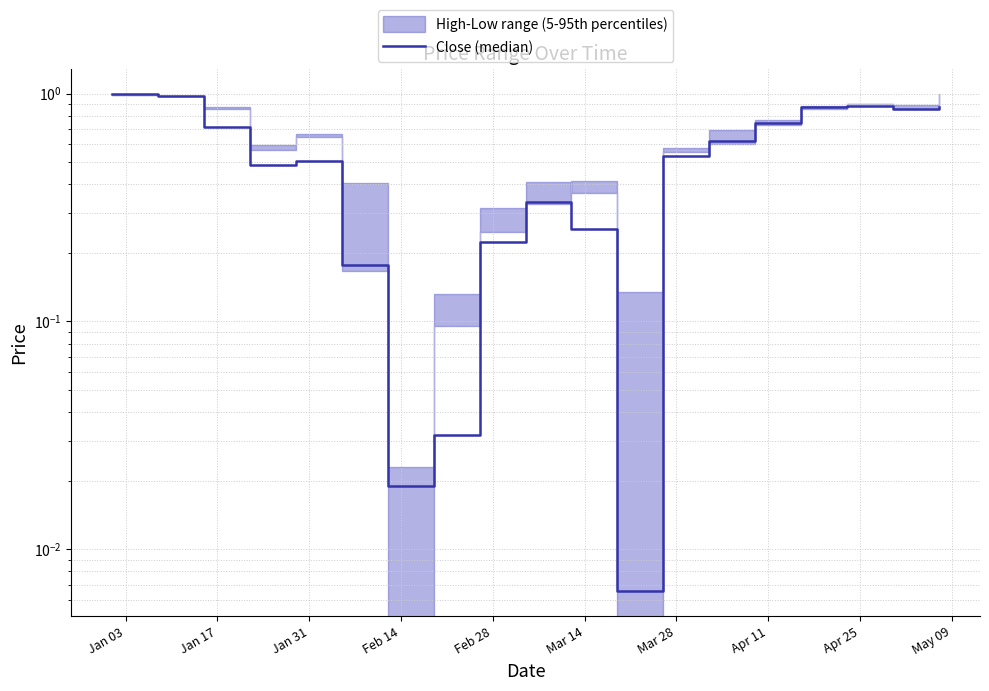

What is the difference between the second highest and second lowest values?

1.0